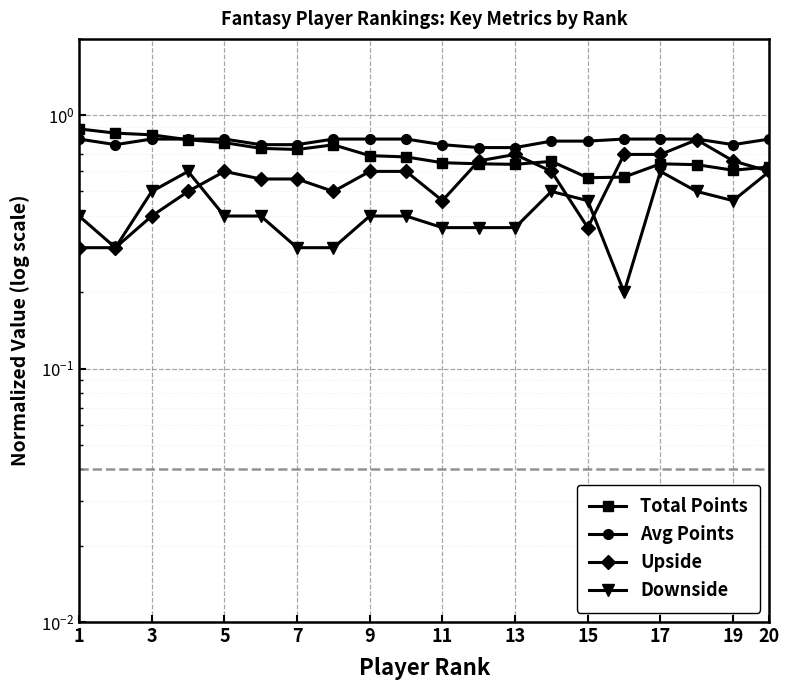

What is the minimum value shown in the chart?

0.2